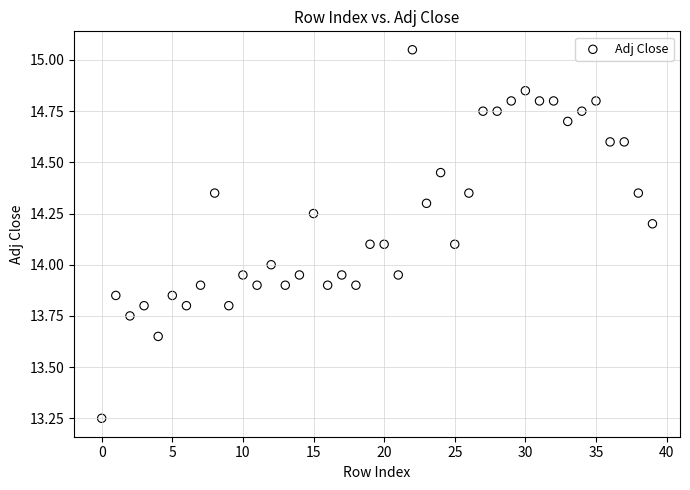

How many data points are displayed?

40